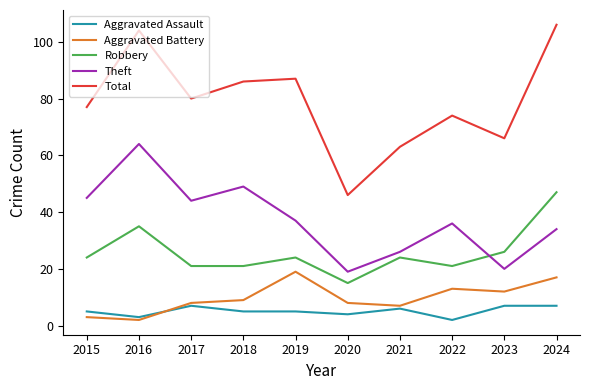

Which series has the widest spread of values?

Total